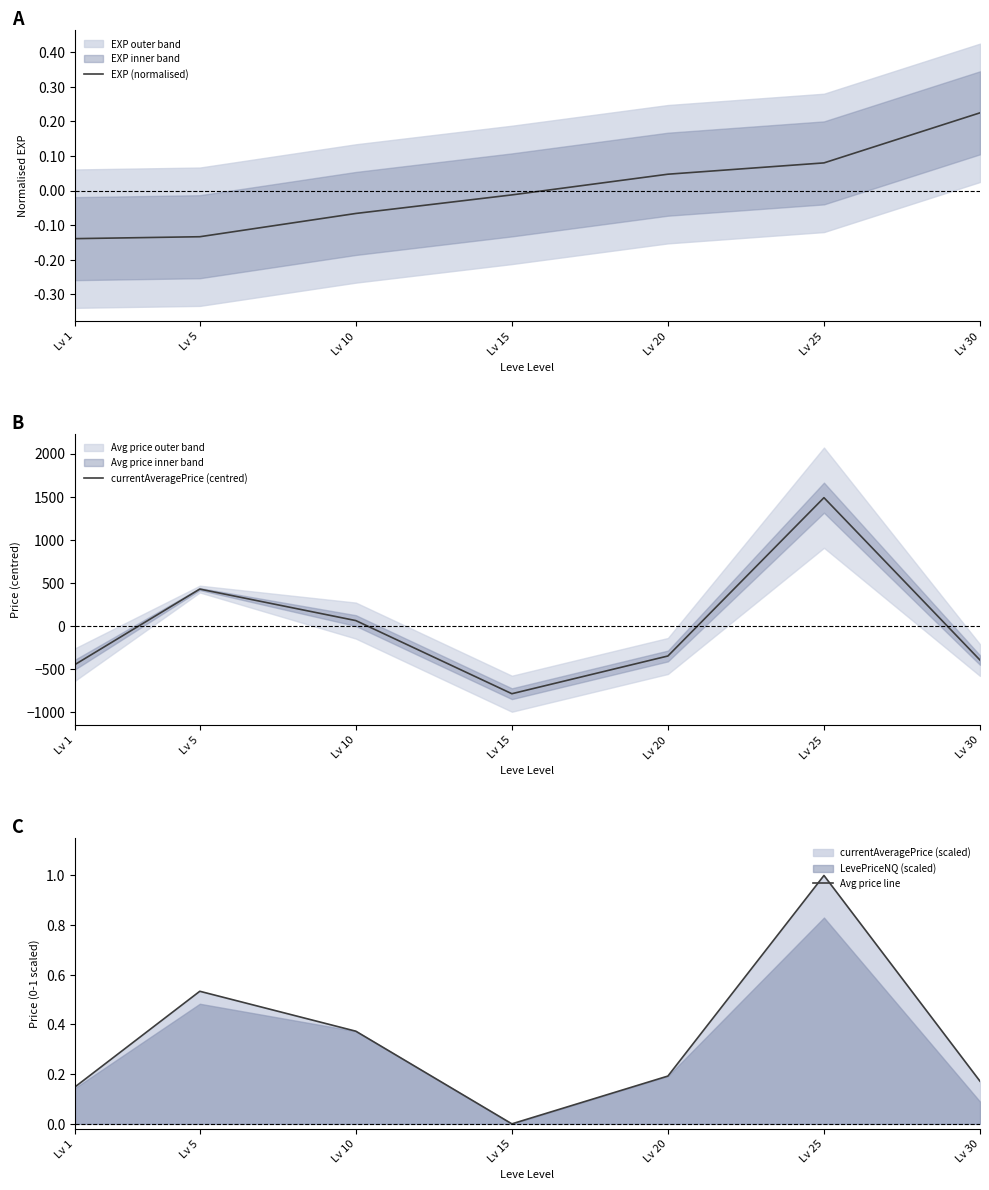

Rank the categories by Avg price line value from lowest to highest.

Lv 15, Lv 1, Lv 30, Lv 20, Lv 10, Lv 5, Lv 25